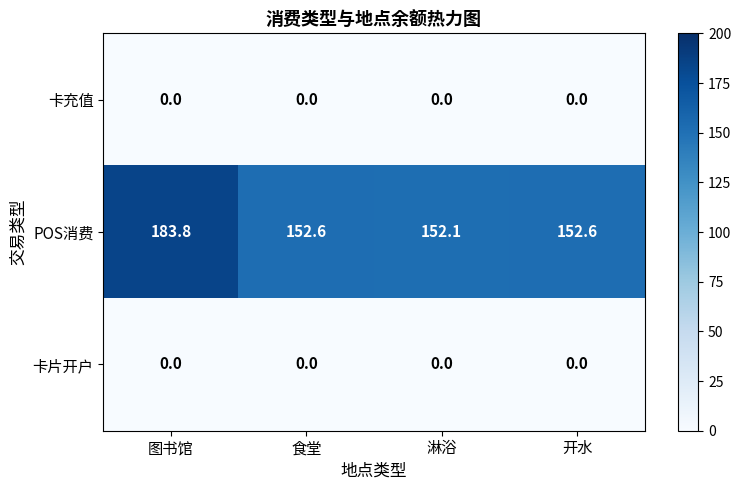

What is the maximum value for POS消费?

183.8